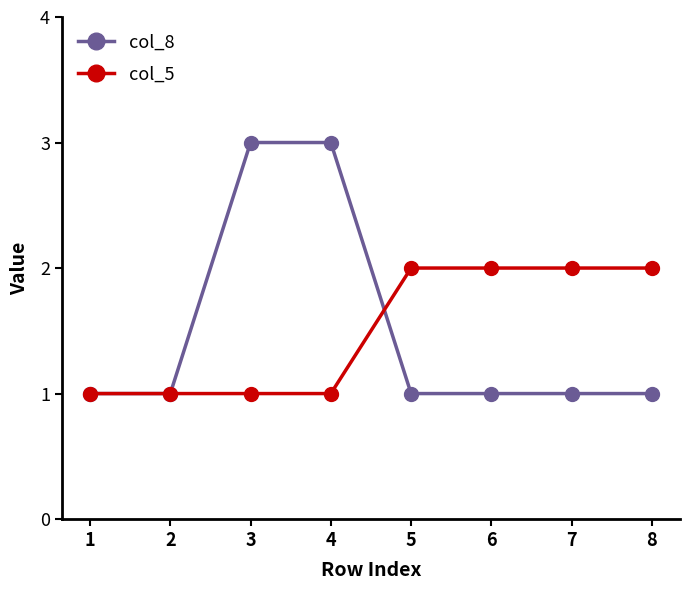

Reading right to left, what are all the values shown in this chart?

col_8: 8=1	7=1	6=1	5=1	4=3	3=3	2=1	1=1
col_5: 8=2	7=2	6=2	5=2	4=1	3=1	2=1	1=1